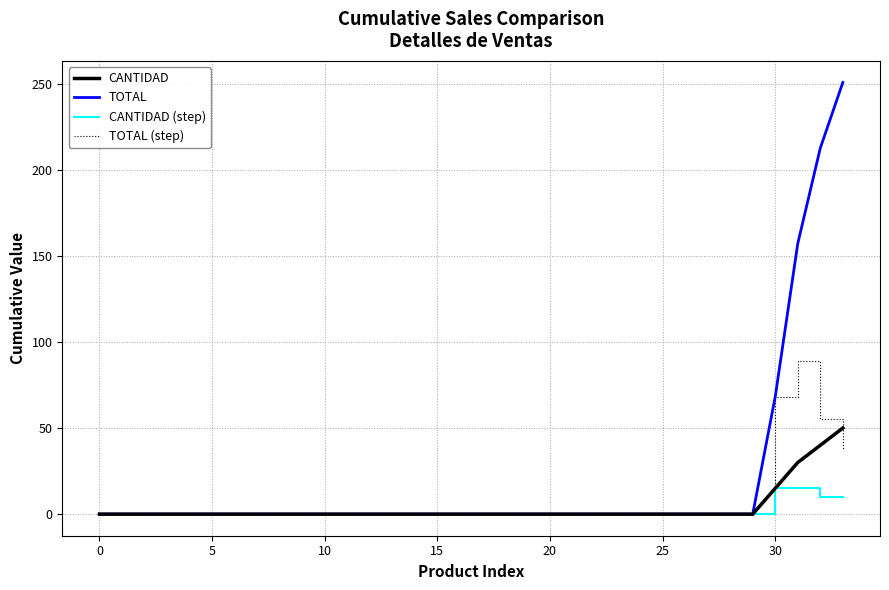

Which series has the largest total across all categories?

TOTAL